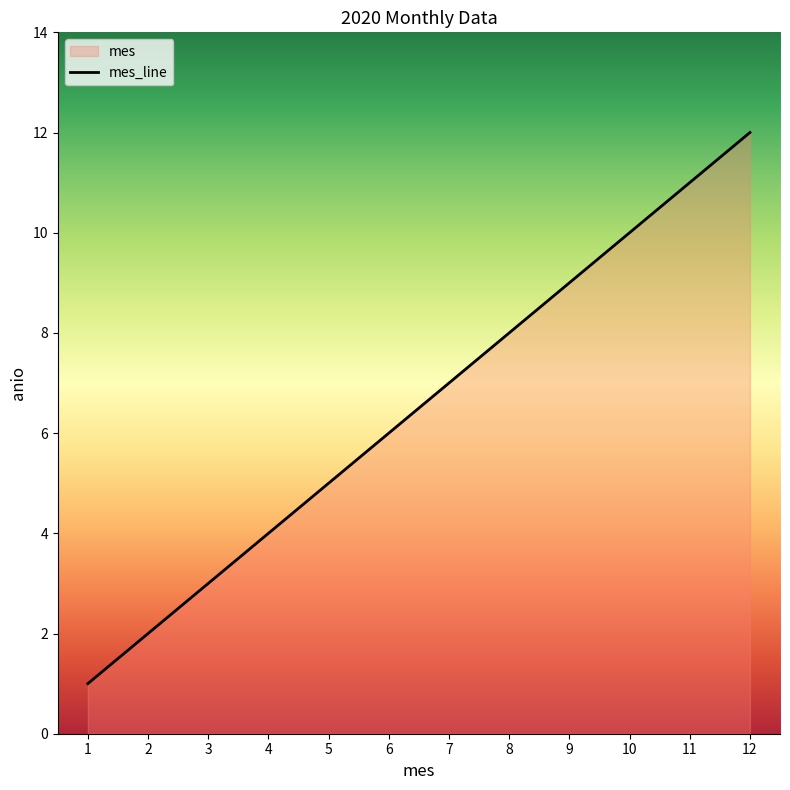

Does the chart have visible grid lines?

No